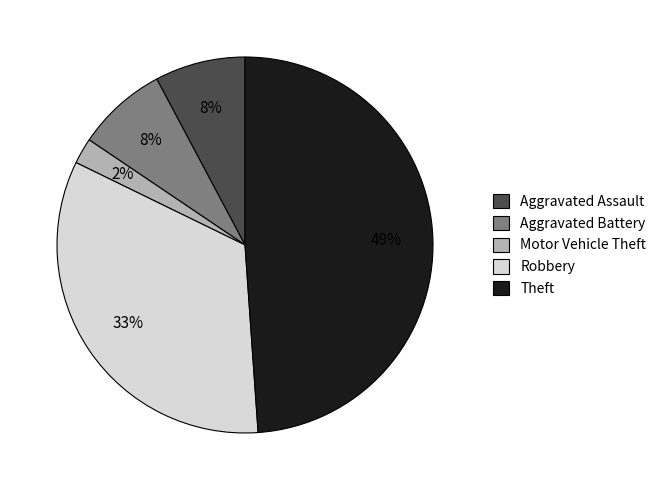

Is it true that Aggravated Assault is 16% of the pie?

False